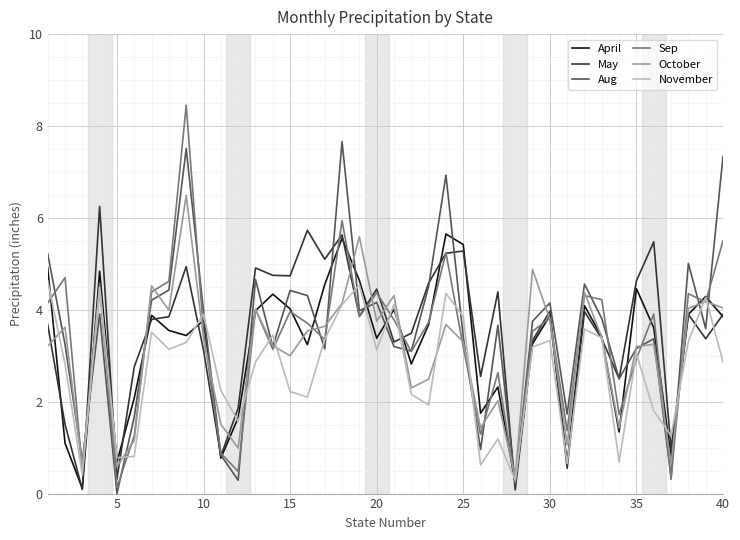

Which series has the widest spread of values?

Sep